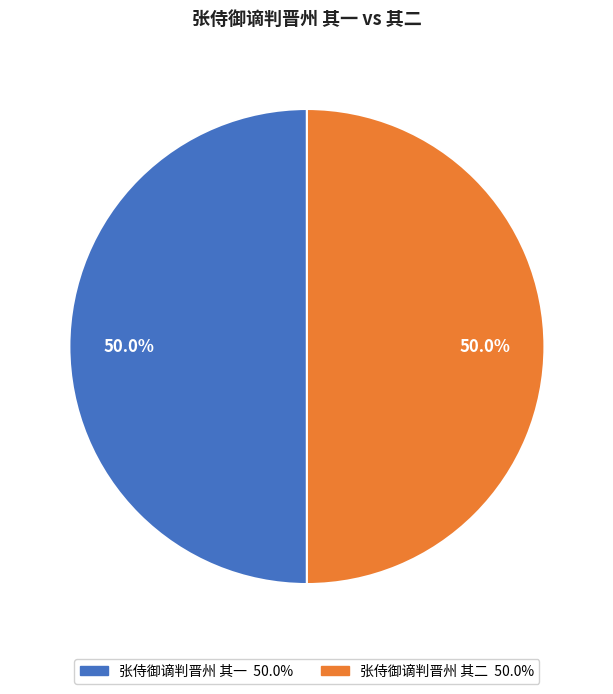

What is the ratio of the value at 张侍御谪判晋州 其一 to the value at 张侍御谪判晋州 其二?

1.0